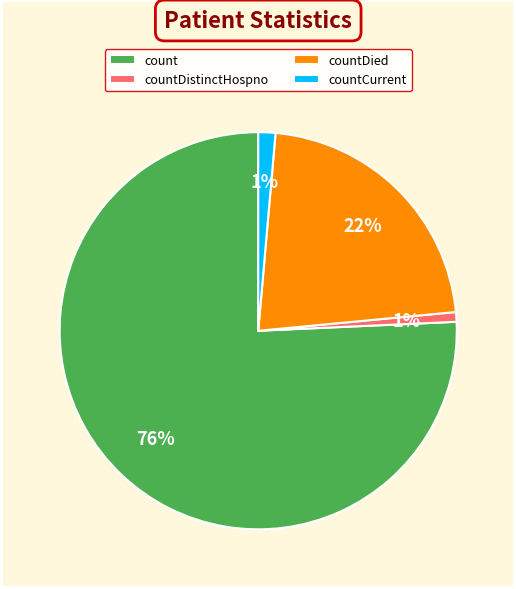

What is the largest slice in the pie chart?

count